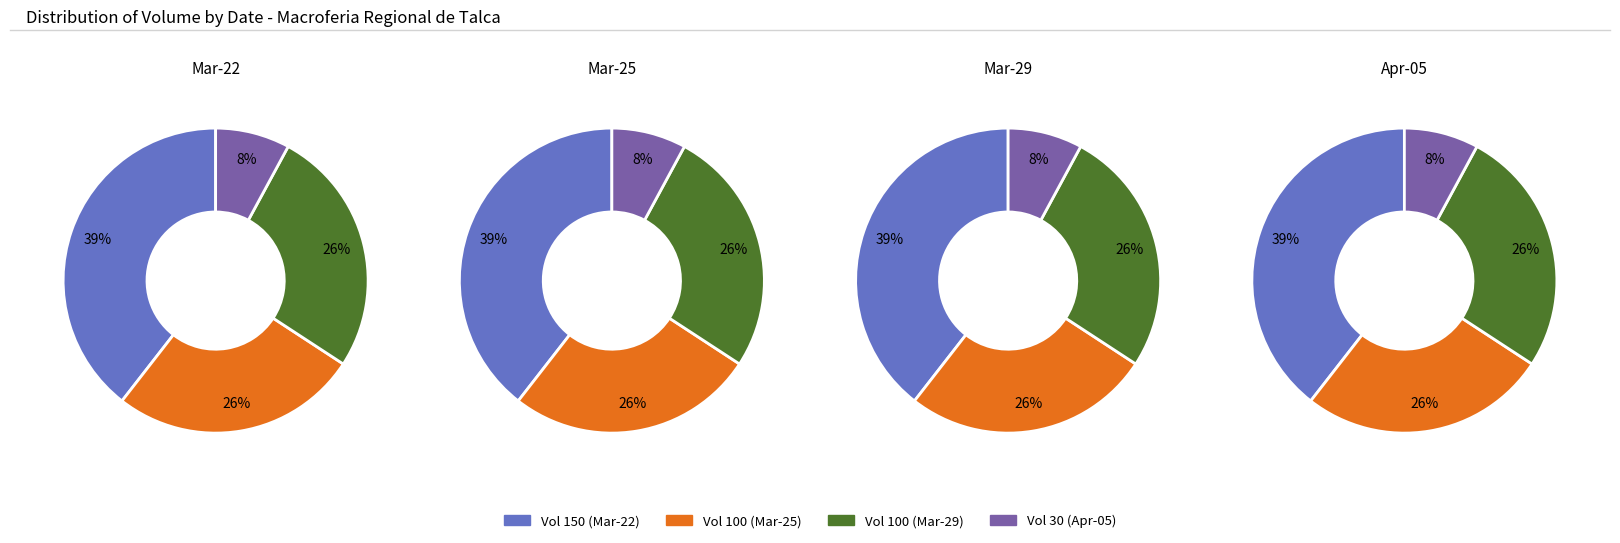

Count the number of slices in the pie.

4